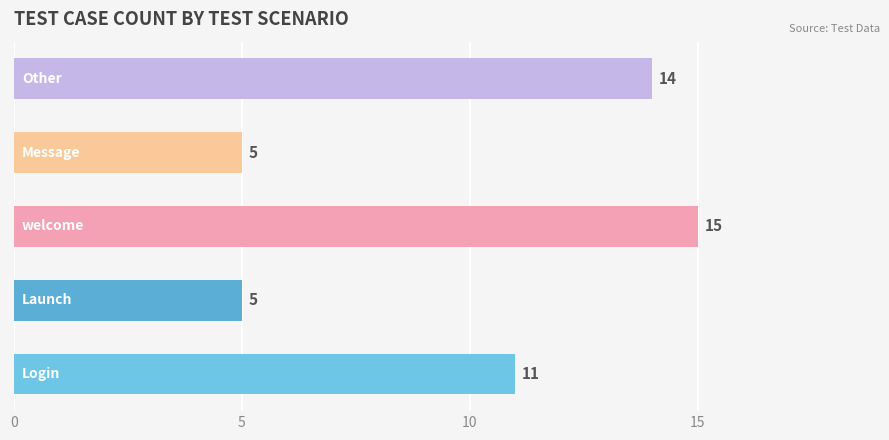

Reading bottom to top, list all the values displayed in this chart.

11	5	15	5	14